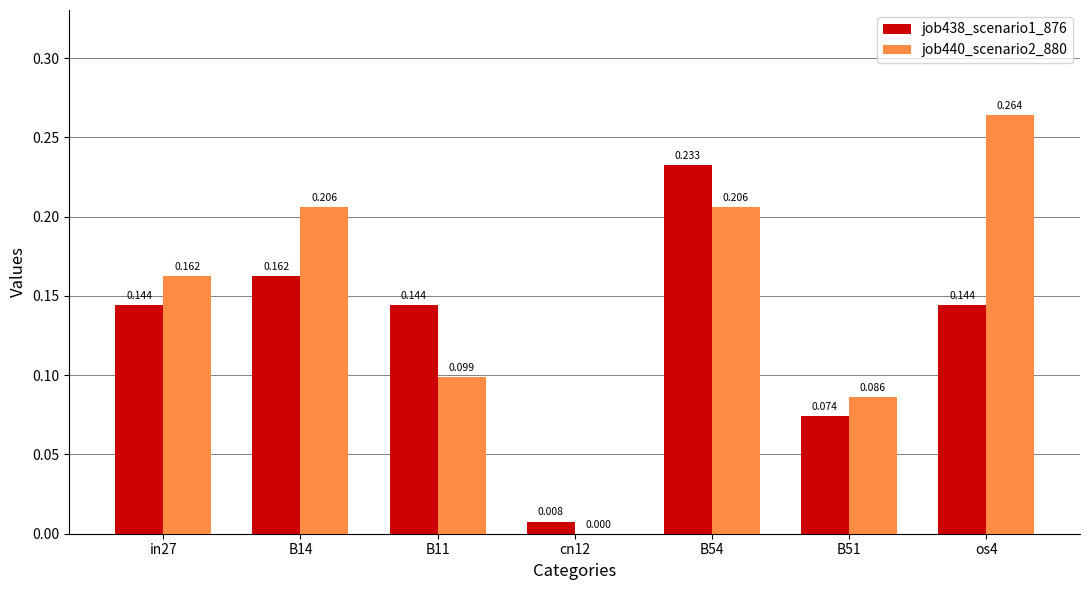

Is the value of job440_scenario2_880 at in27 greater than the value of job438_scenario1_876 at cn12?

Yes